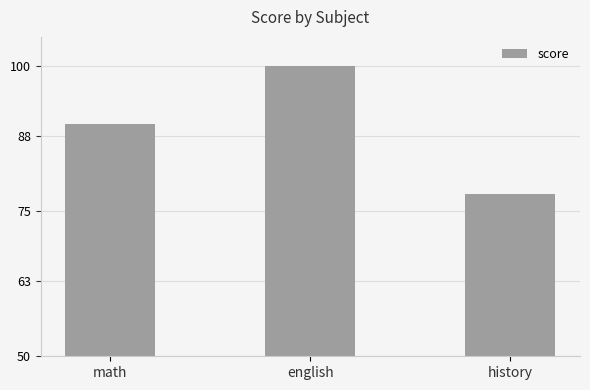

What is the approximate value at english, to the nearest 5?

100